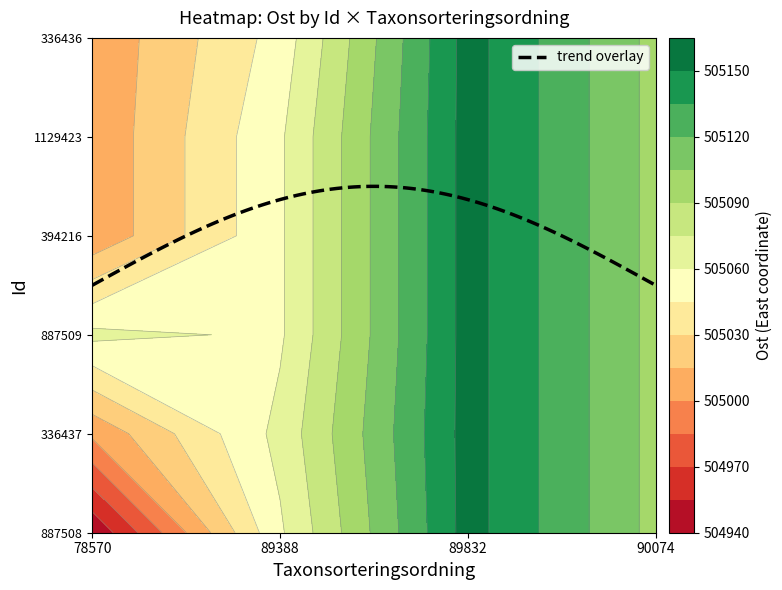

Is the value of 336436 at Taxonsorteringsordning greater than the value of 1129423 at Taxonsorteringsordning?

No